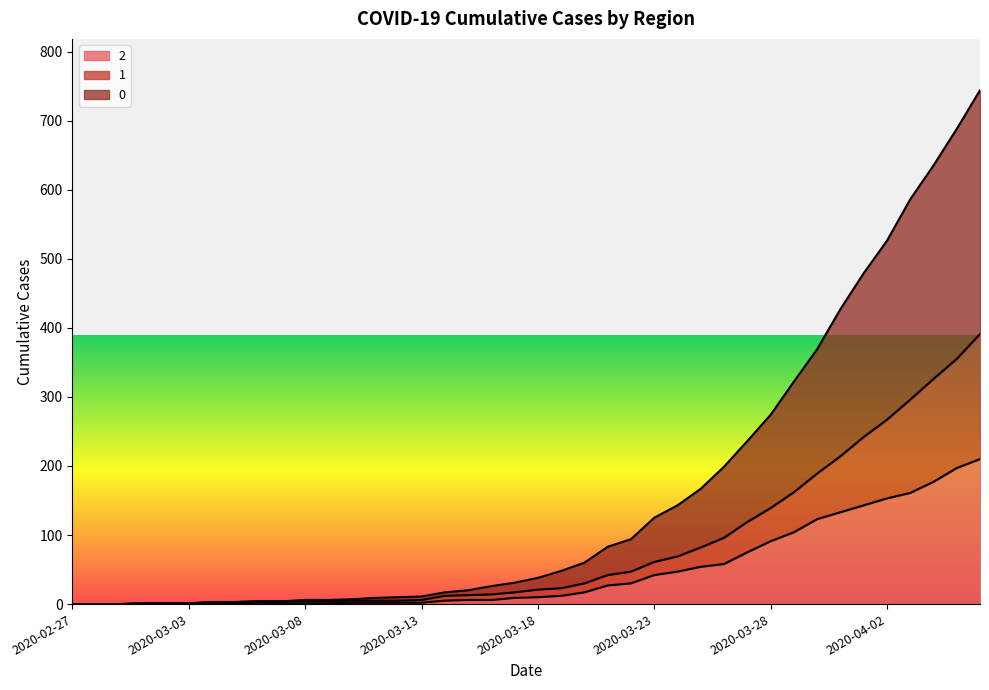

List the labels in order of 2 value, smallest first.

2020-02-27, 2020-02-28, 2020-02-29, 2020-03-01, 2020-03-02, 2020-03-03, 2020-03-04, 2020-03-05, 2020-03-07, 2020-03-08, 2020-03-09, 2020-03-06, 2020-03-10, 2020-03-11, 2020-03-12, 2020-03-13, 2020-03-14, 2020-03-15, 2020-03-16, 2020-03-17, 2020-03-18, 2020-03-19, 2020-03-20, 2020-03-21, 2020-03-22, 2020-03-23, 2020-03-24, 2020-03-25, 2020-03-26, 2020-03-27, 2020-03-28, 2020-03-29, 2020-03-30, 2020-03-31, 2020-04-01, 2020-04-02, 2020-04-03, 2020-04-04, 2020-04-05, 2020-04-06